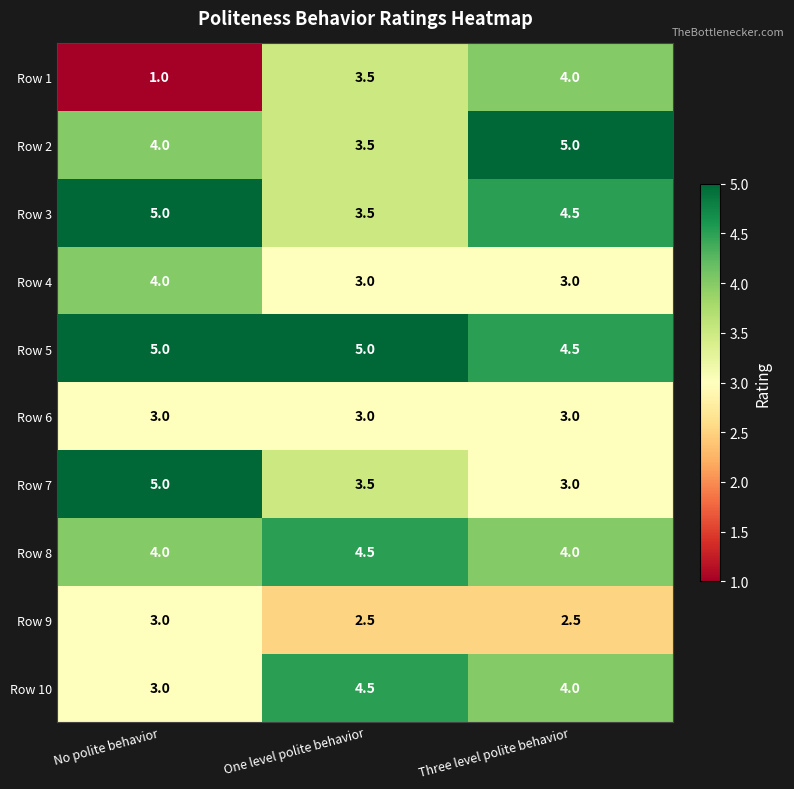

What is the total value across all series at No polite behavior?

37.0